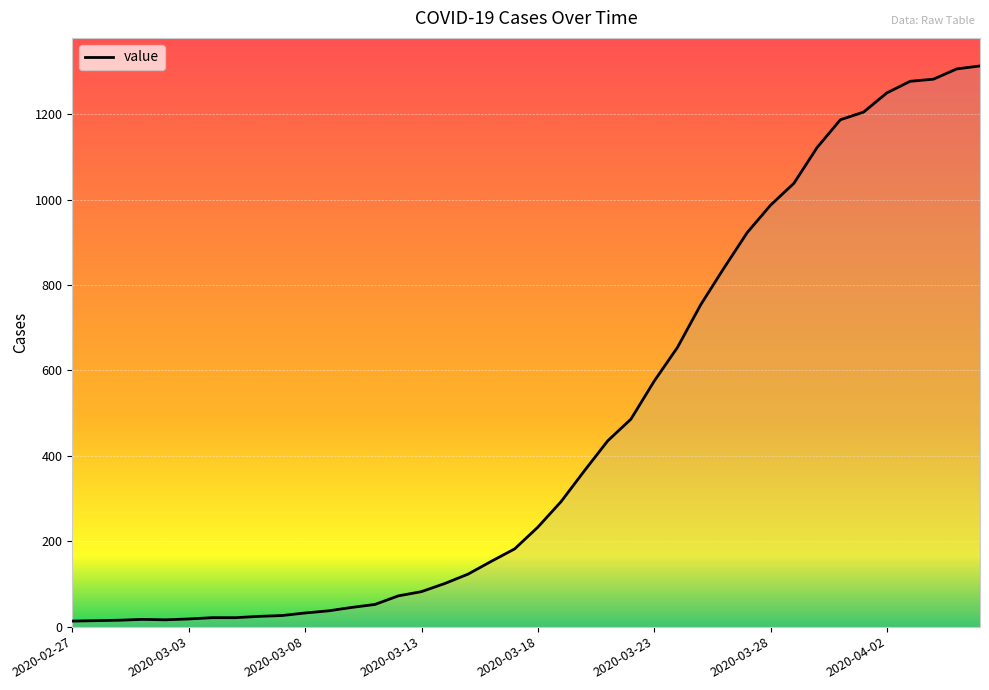

What is the difference between the maximum and minimum values?

1300